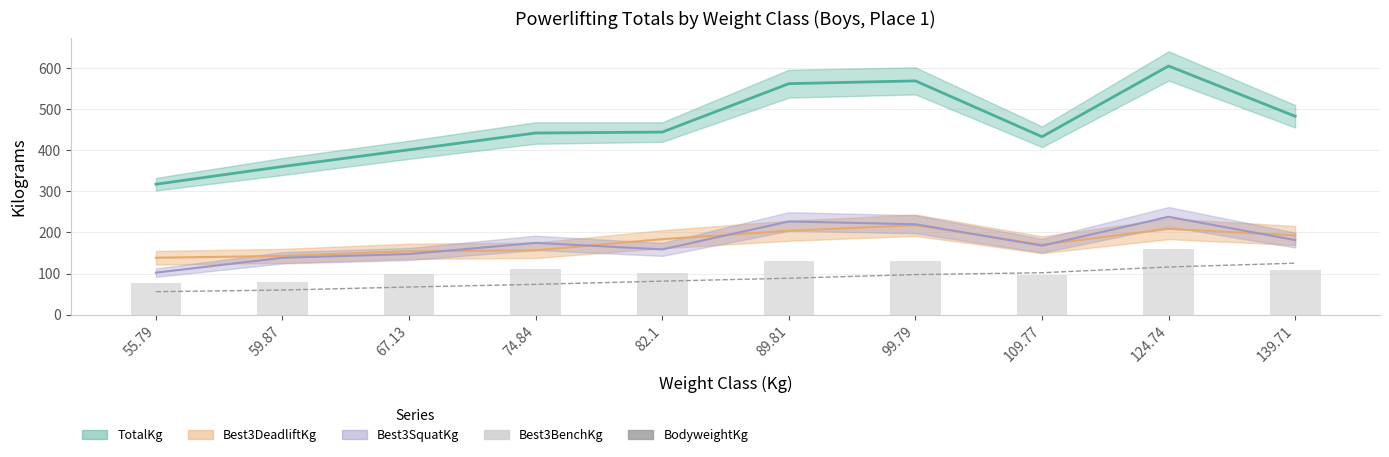

Is it true that BodyweightKg equals 55.8 at 55.79?

True